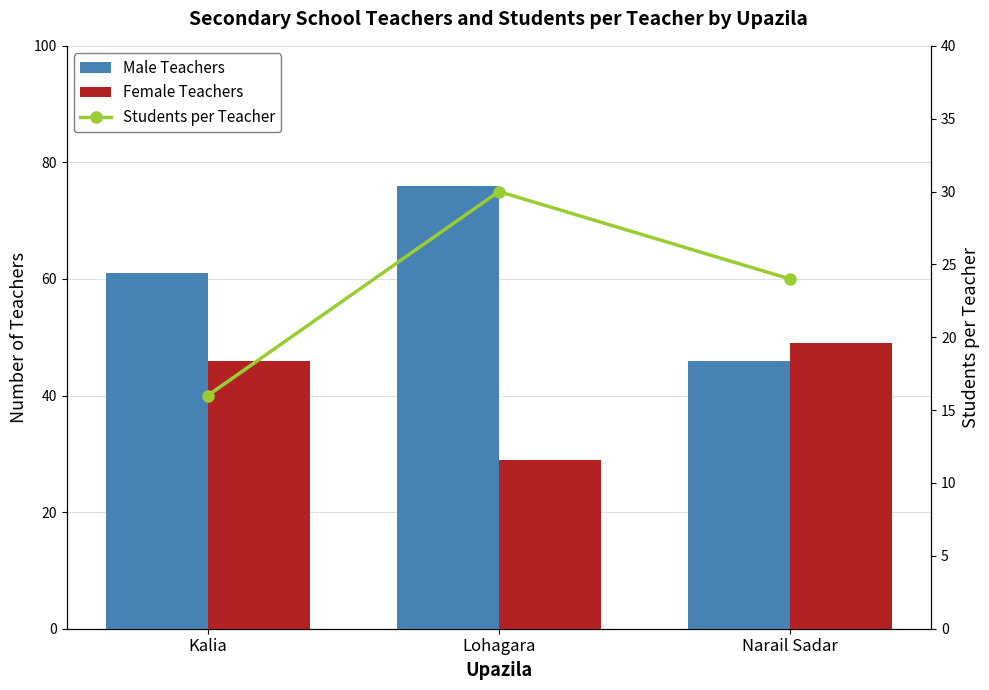

What is the difference between the maximum and minimum values in the Female Teachers series?

20